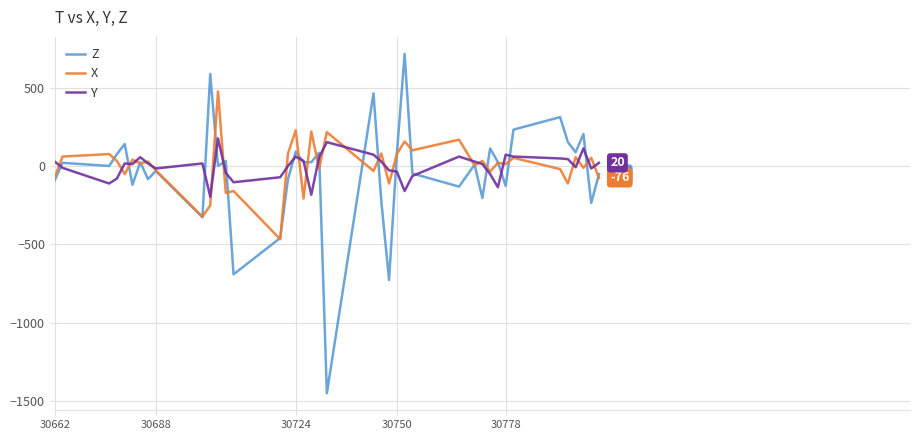

List the series in order of their peak value, highest first.

Z, X, Y